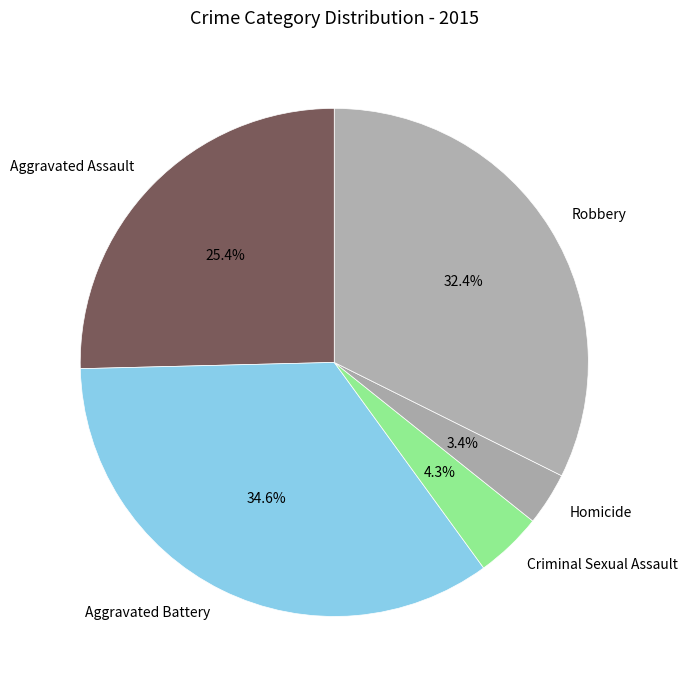

Rank the categories by value from highest to lowest.

Aggravated Battery, Robbery, Aggravated Assault, Criminal Sexual Assault, Homicide